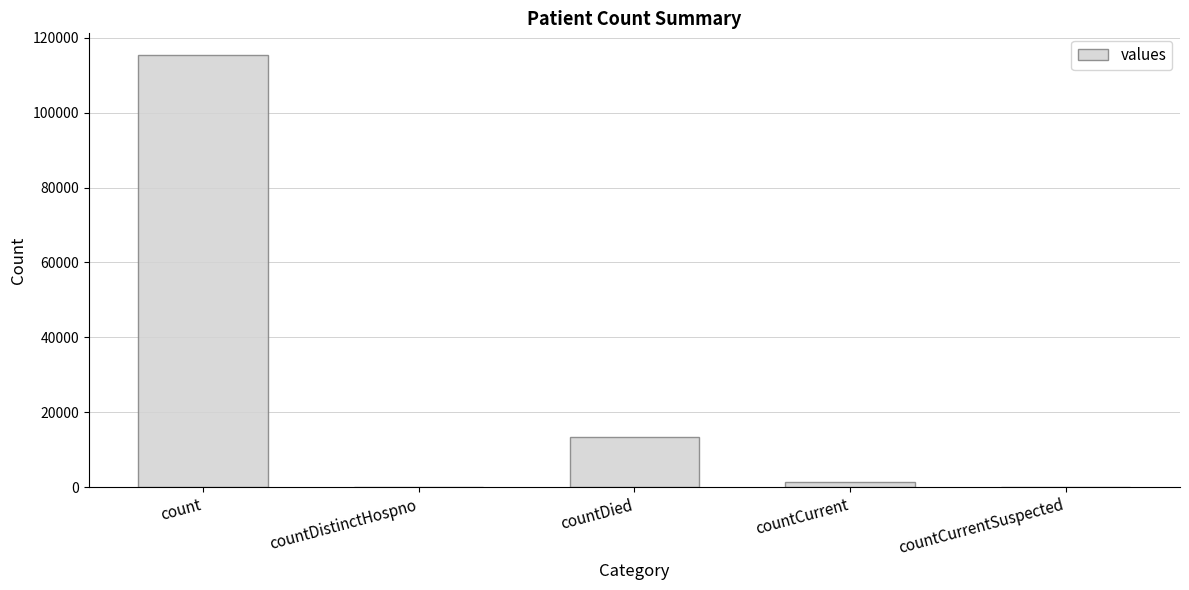

Reading left to right, what are all the values shown in this chart?

115379	0	13343	1383	0